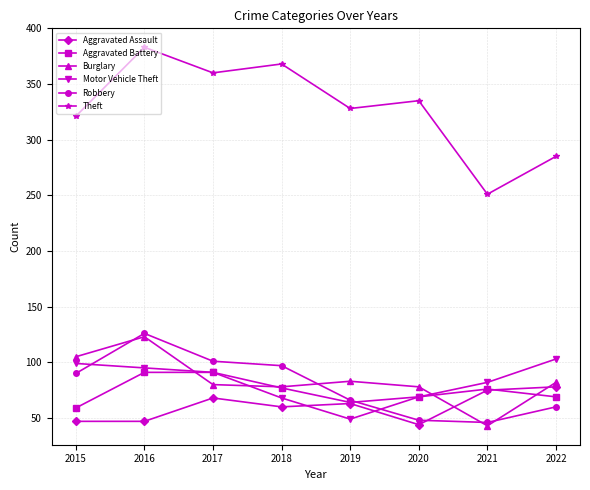

Where is the first local maximum for Robbery?

2016